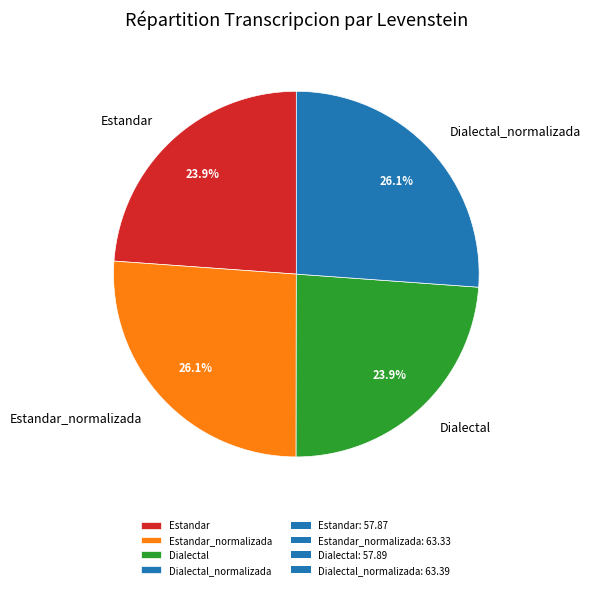

Does Dialectal_normalizada account for over 50% of the chart?

No